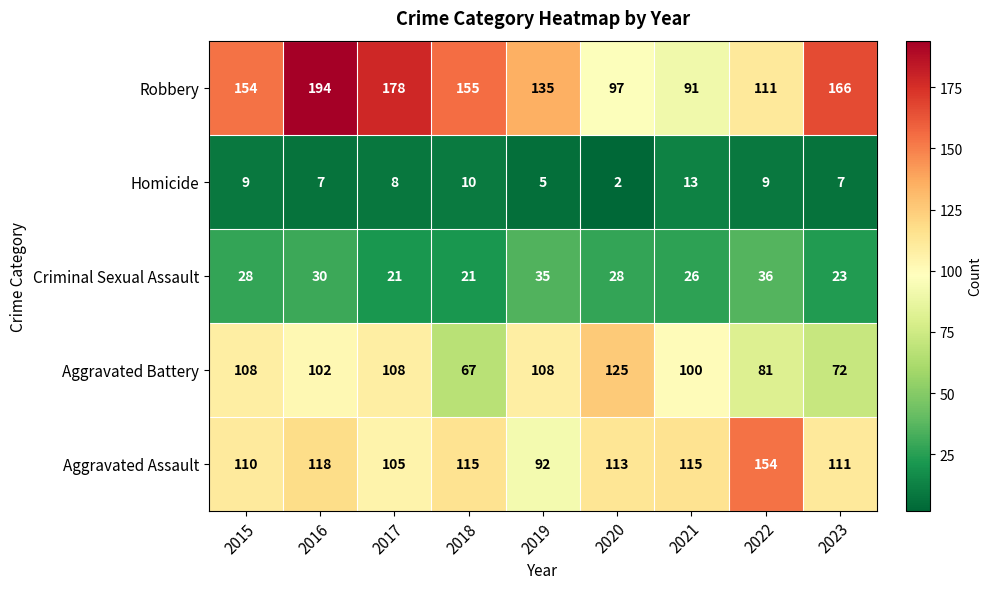

Where is Aggravated Battery nearest to the value 96?

2021